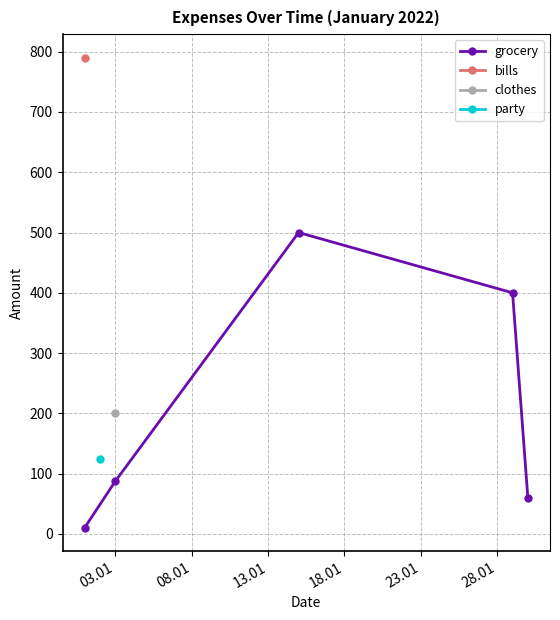

What position from the left is 13.01?

3